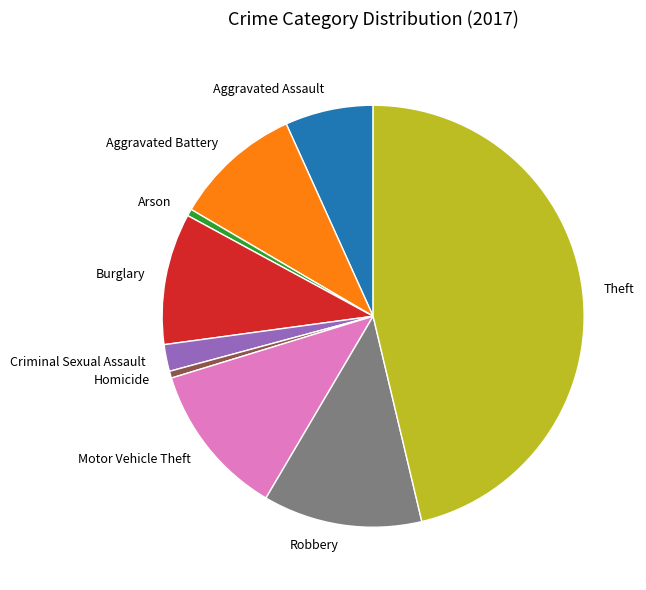

How many slices are in this pie chart?

9